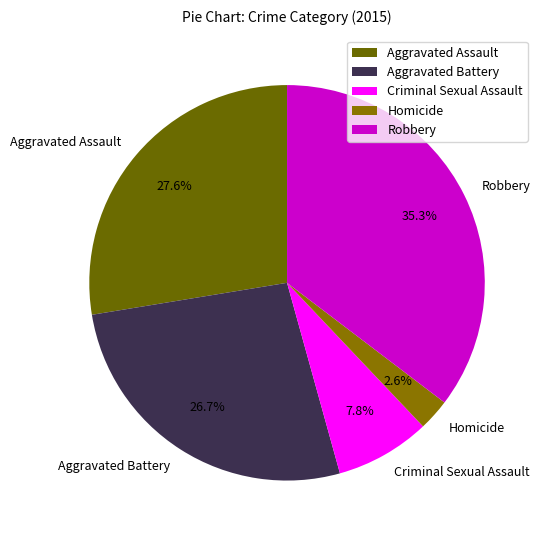

Which has a higher value, Aggravated Battery or Homicide?

Aggravated Battery